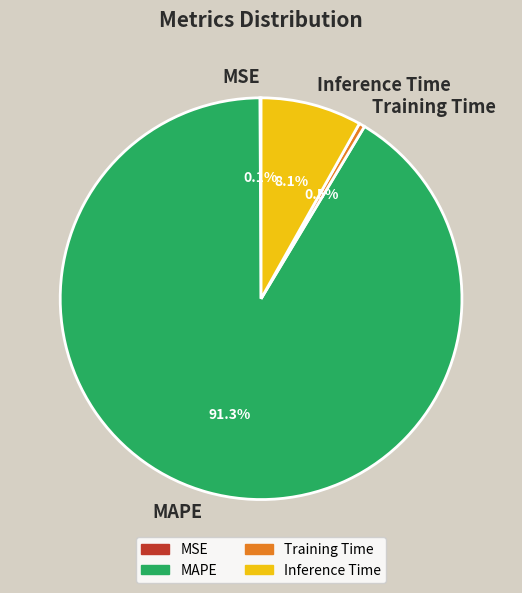

Which has a higher value, Training Time or MAPE?

MAPE